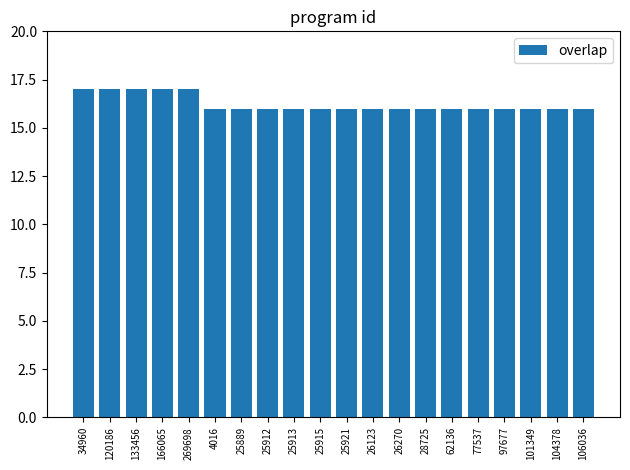

Approximately how many times larger is the value at 34960 compared to 269698?

1.0